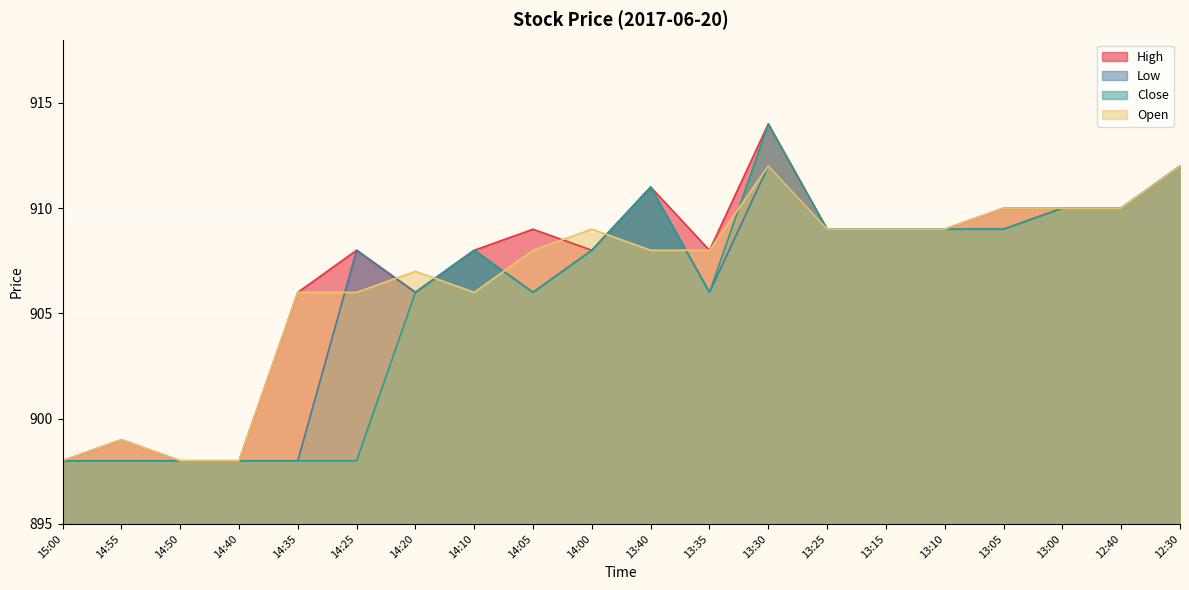

At which label is High closest to 906?

14:35